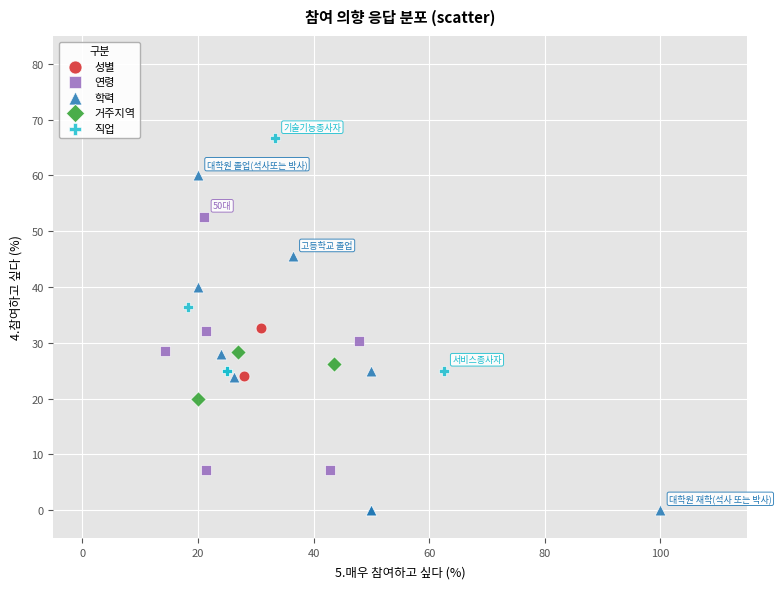

What are all the series names shown in the legend?

성별, 연령, 학력, 거주지역, 직업